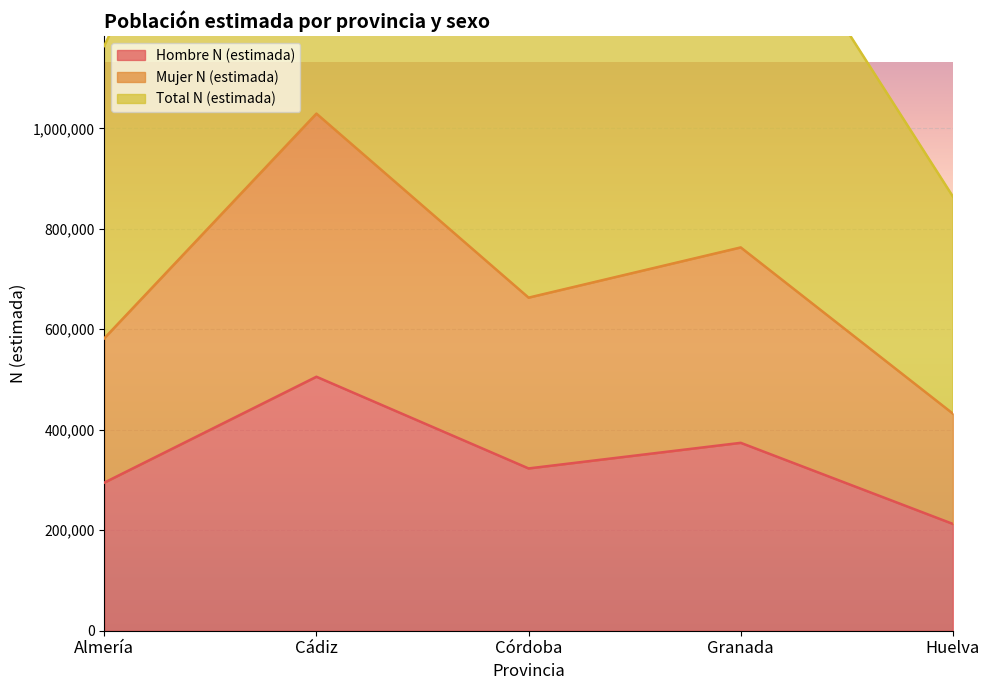

What value does the Hombre N (estimada) series have at Cádiz?

505527